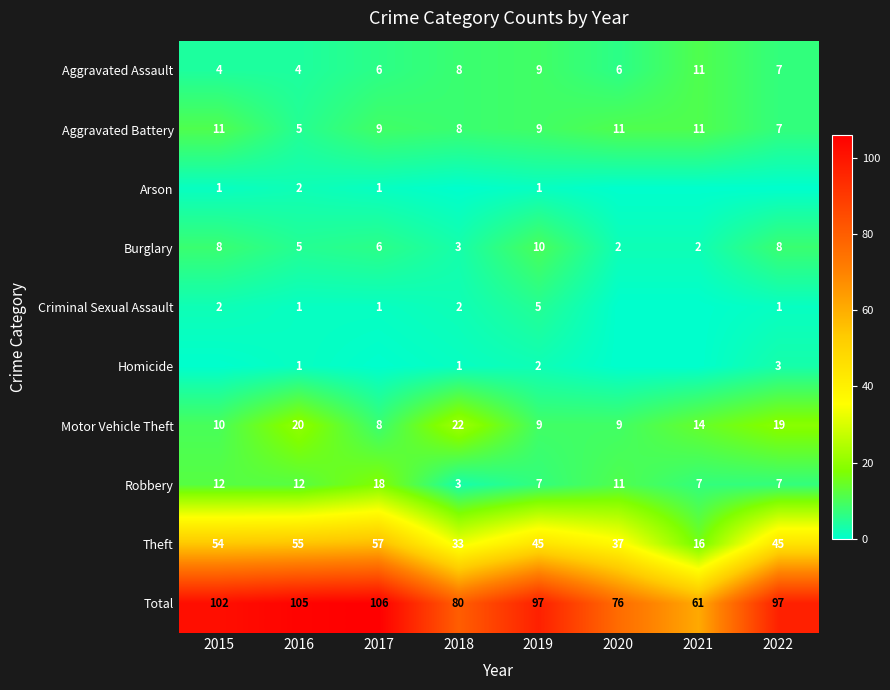

What is the sum of the Total values at 2017 and 2022?

203